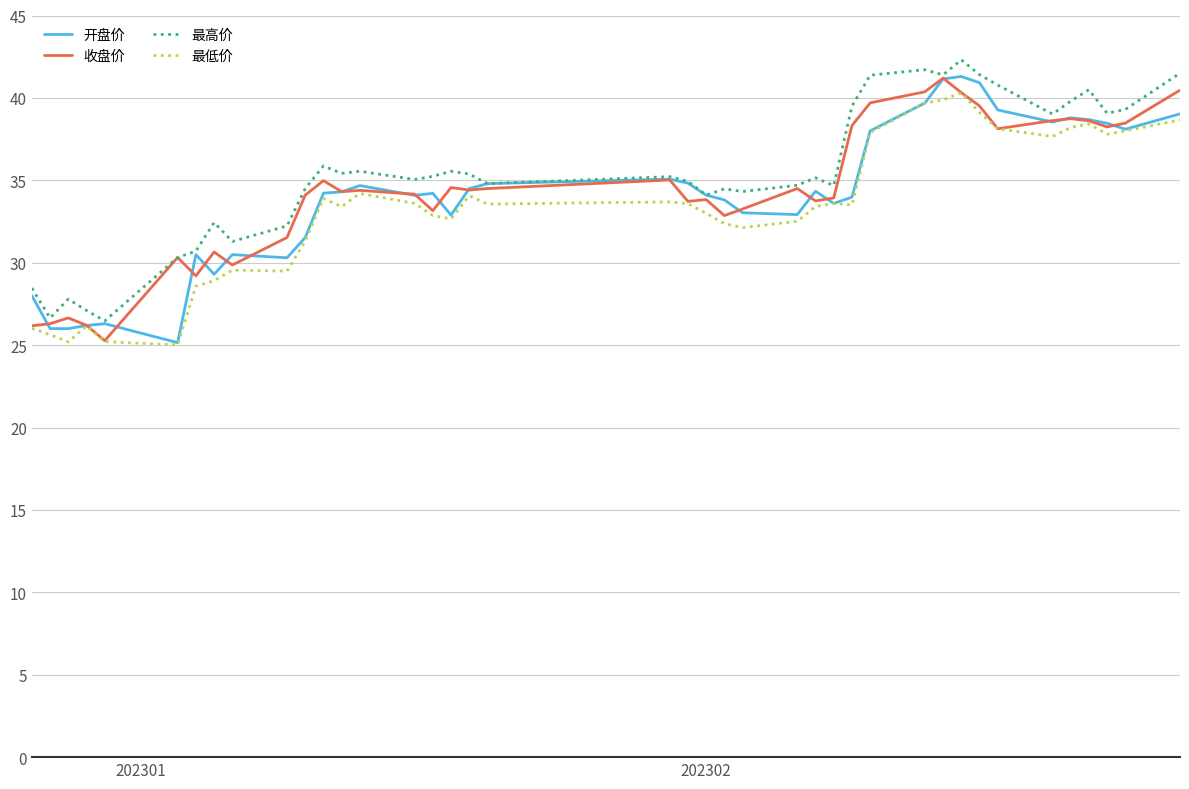

How many categories are shown in the chart?

40